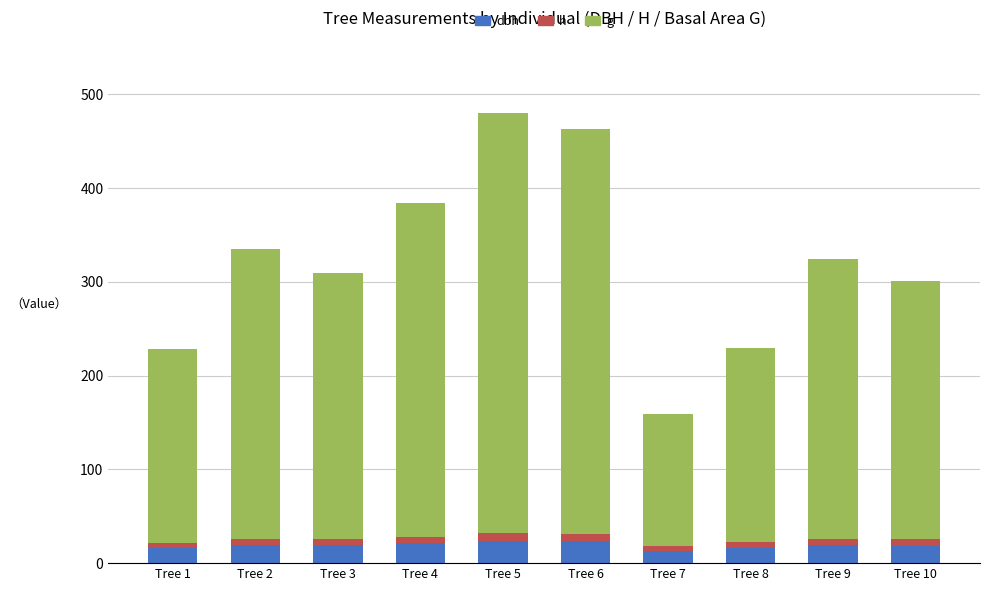

Which series has the widest spread of values?

g